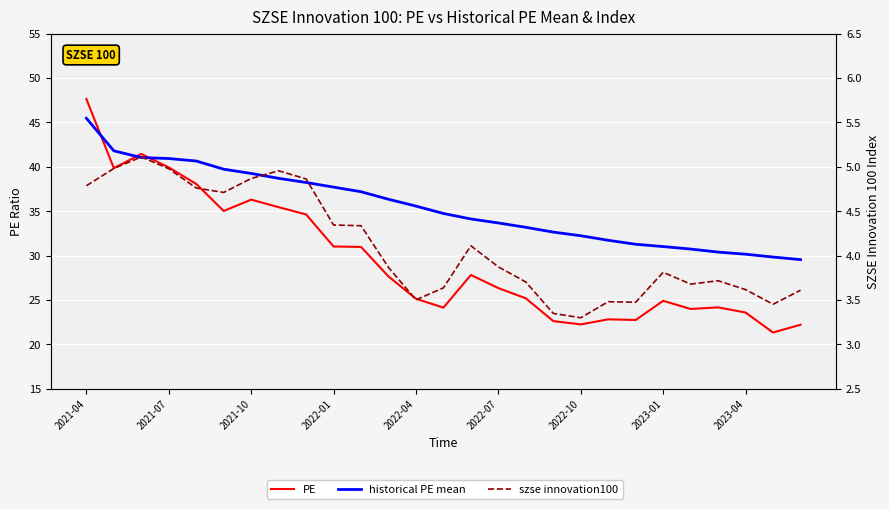

What is the approximate value of szse innovation100 at 16?

3.7